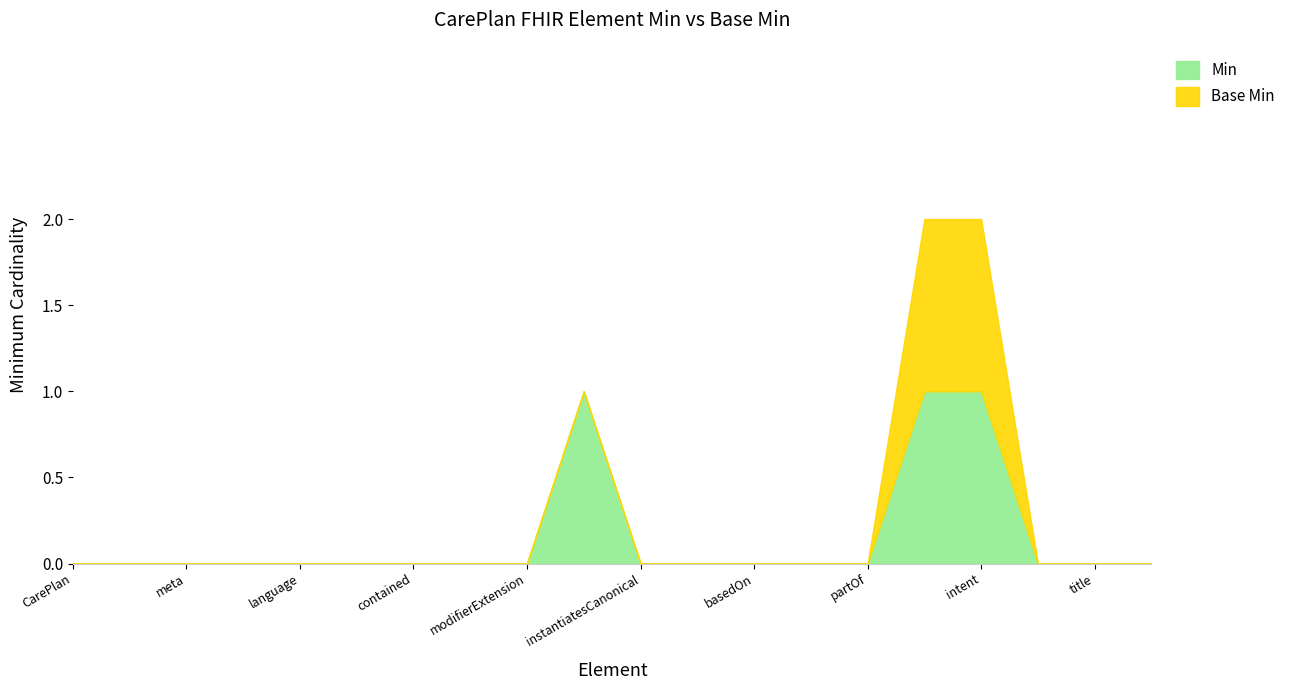

Reading left to right, what are all the values shown in this chart?

Min: 0	0	0	0	0	0	0	0	0	1	0	0	0	0	0	1	1	0	0	0
Base Min: 0	0	0	0	0	0	0	0	0	0	0	0	0	0	0	1	1	0	0	0